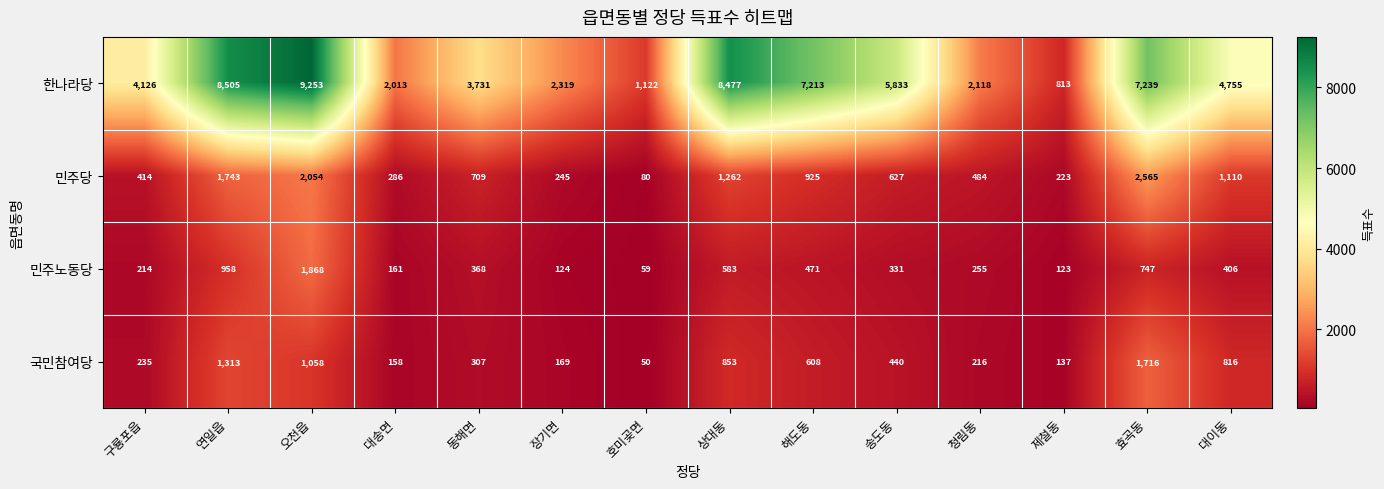

At 해도동, list the series in order from smallest to largest.

민주노동당, 국민참여당, 민주당, 한나라당